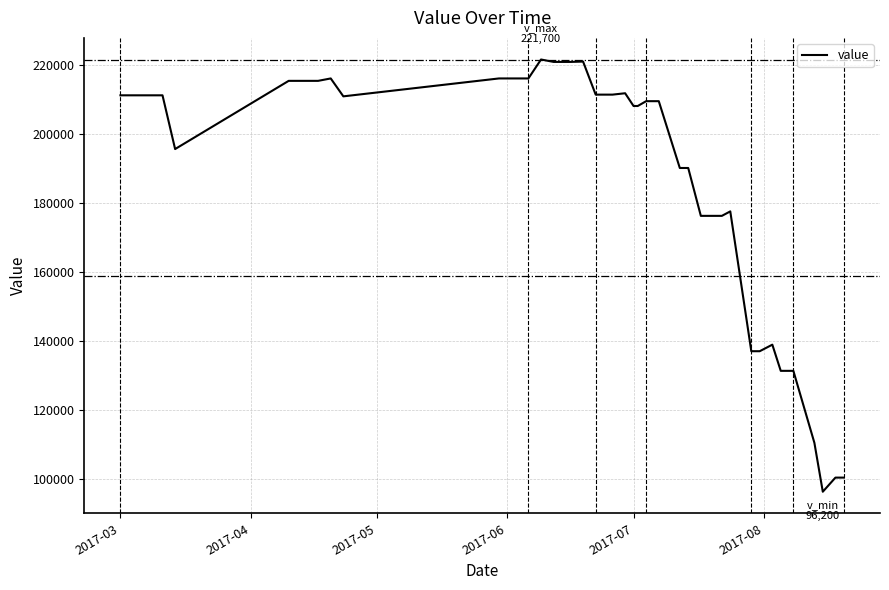

What is the difference between the maximum and minimum values?

125500